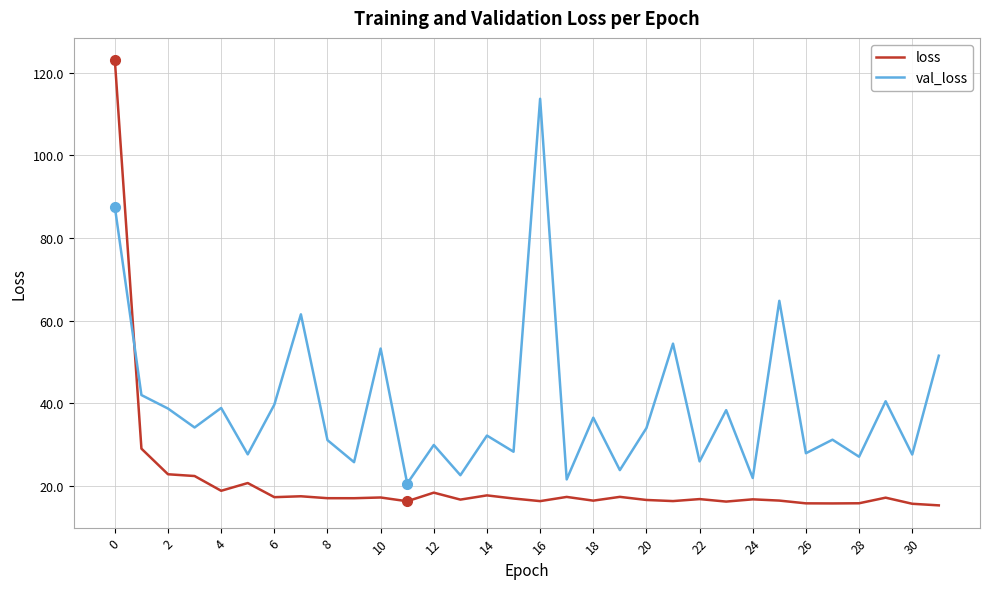

What is the difference between the maximum and minimum values in the val_loss series?

93.0